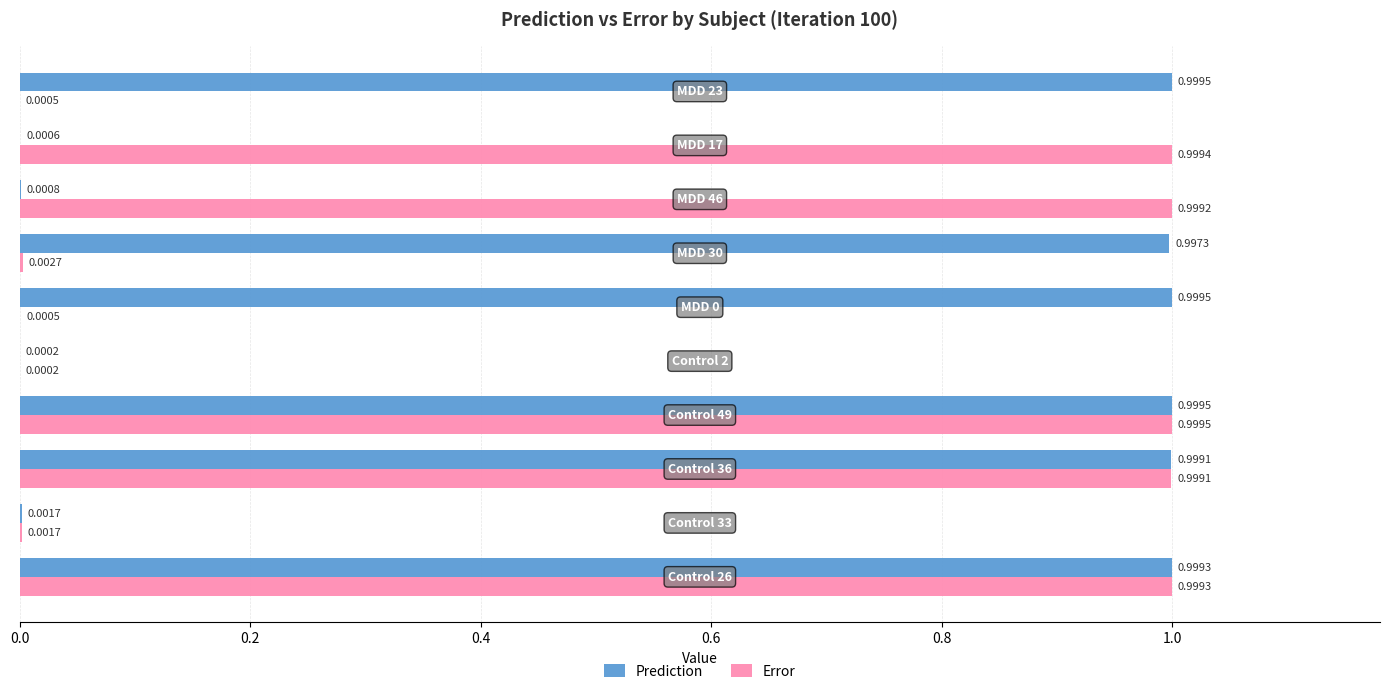

Which series has the largest total across all categories?

Prediction